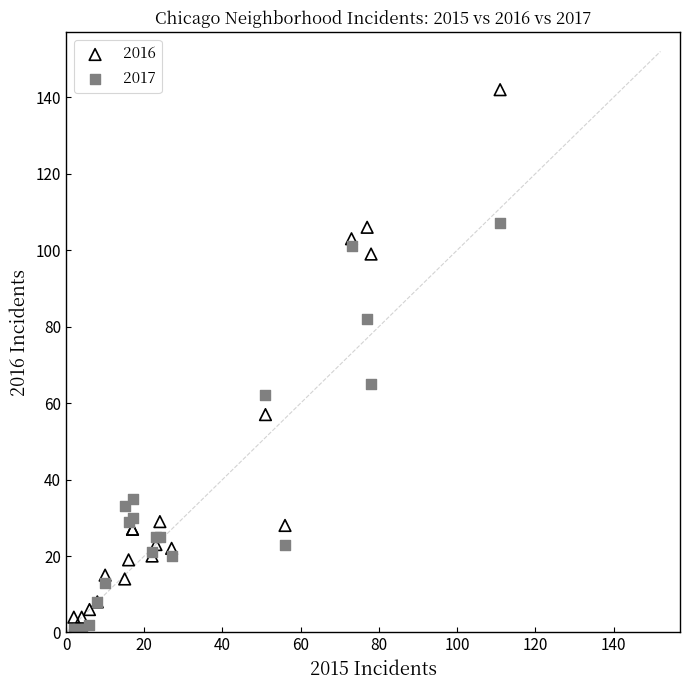

In the 2017 series, what Y value is closest to 53?

62